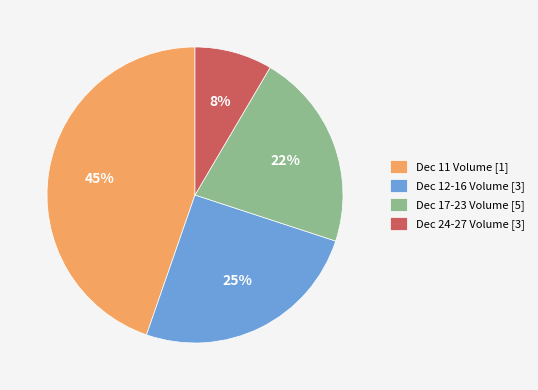

Is the sum of Dec 17-23 Volume [5] and Dec 24-27 Volume [3] greater than half?

No